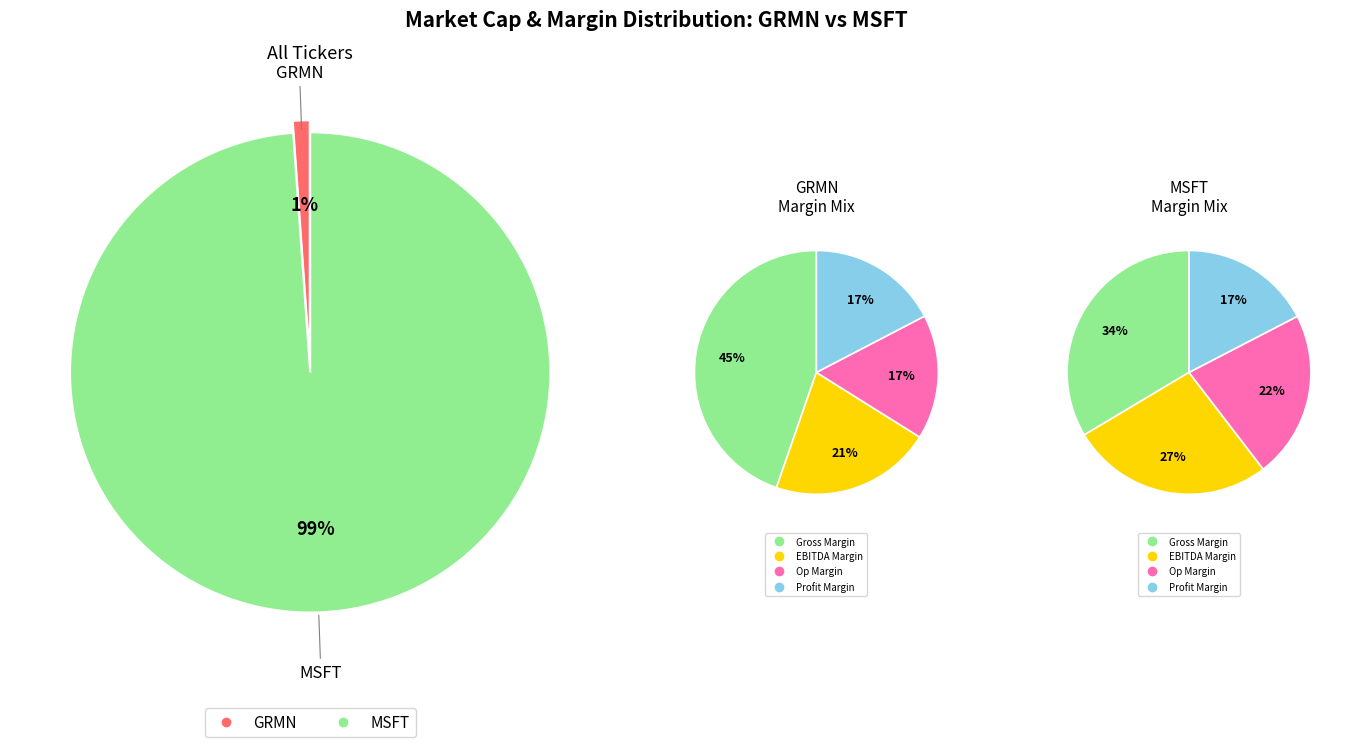

Is GRMN the majority of the pie?

No